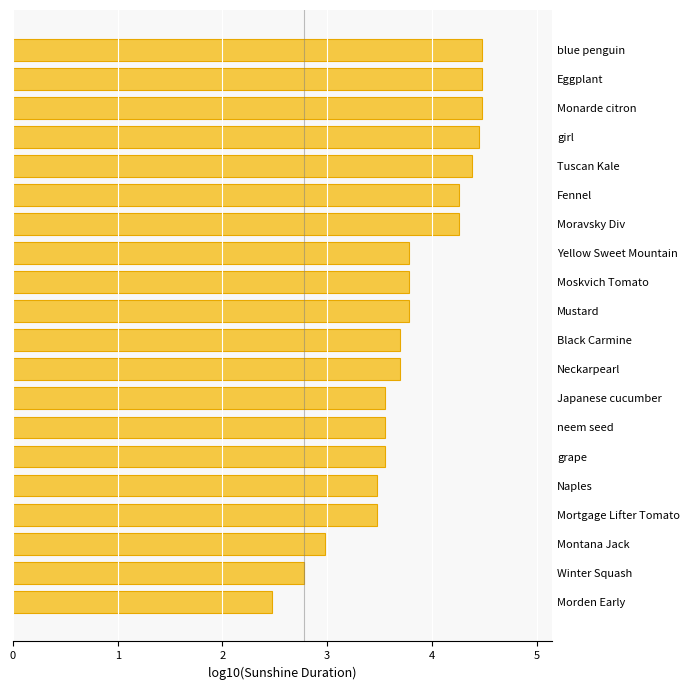

Are the bars horizontal?

Yes